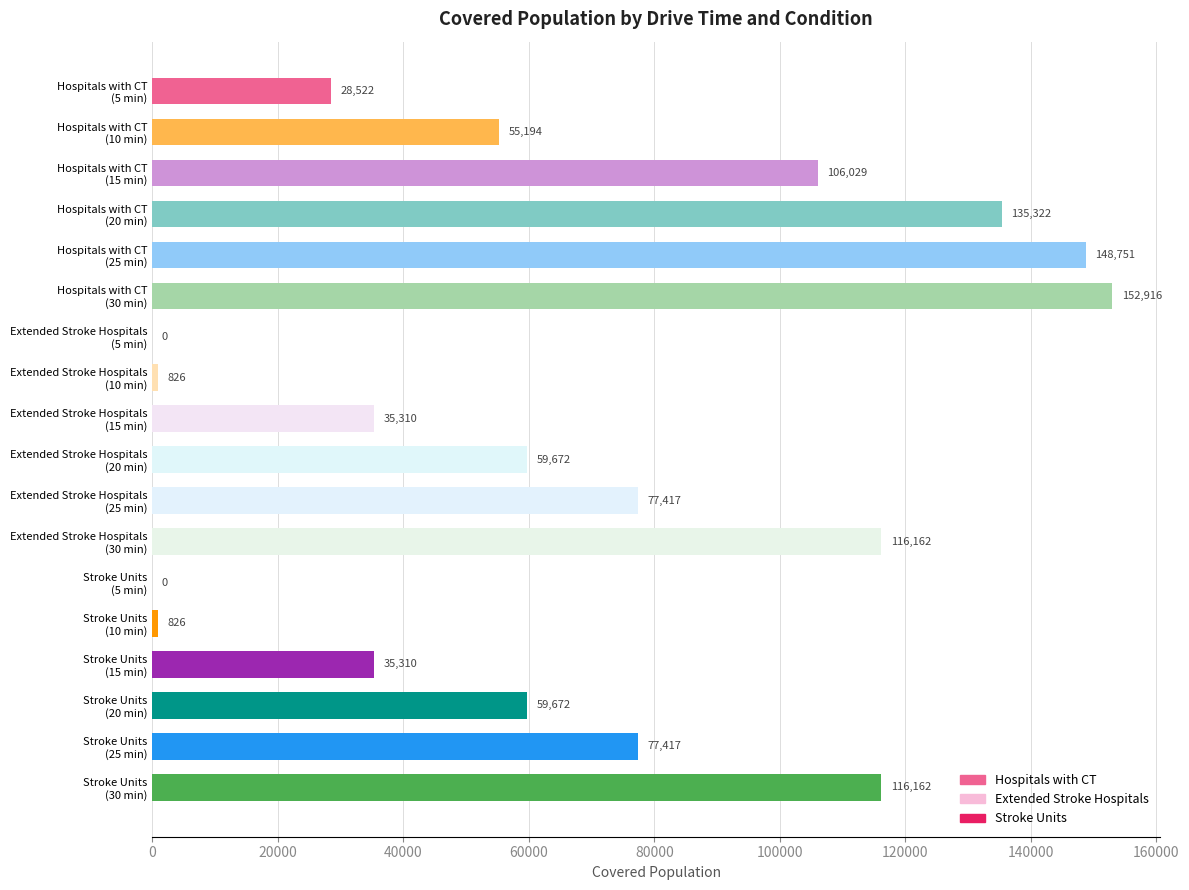

What is the sum of all values?

1205508